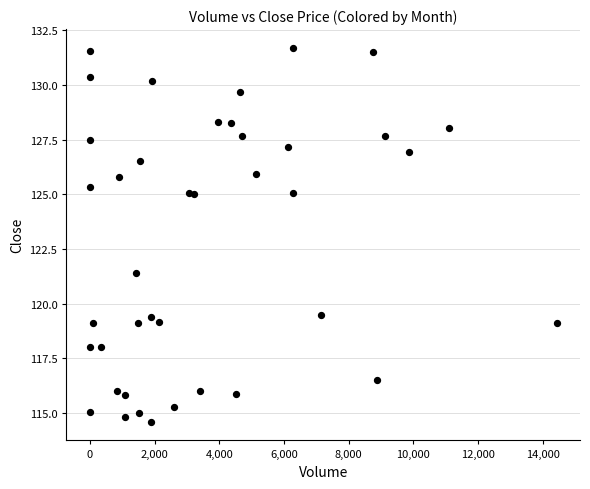

What Y value in the scatter plot is closest to 123?

121.4